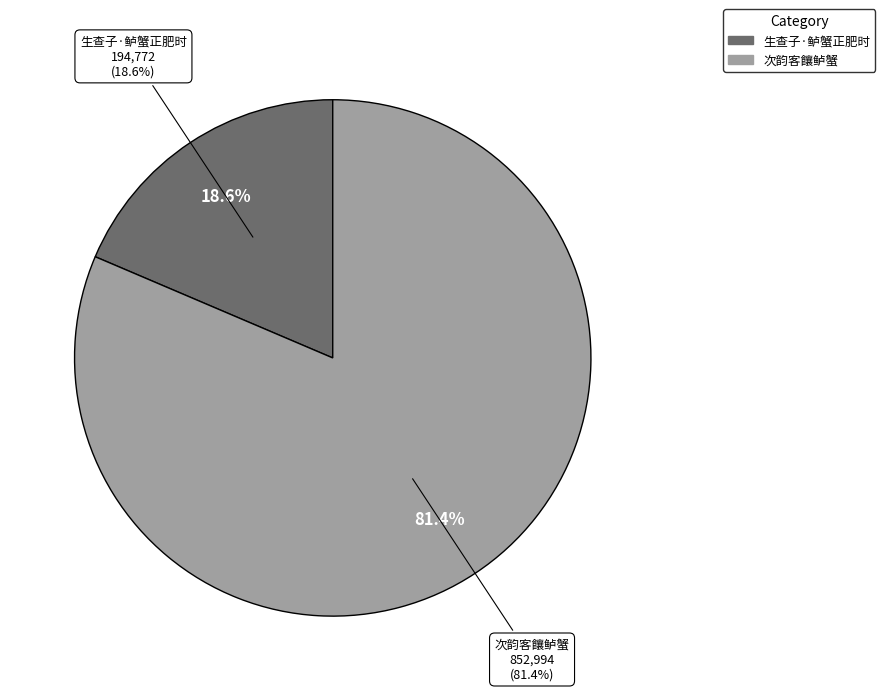

How many slices are in this pie chart?

2